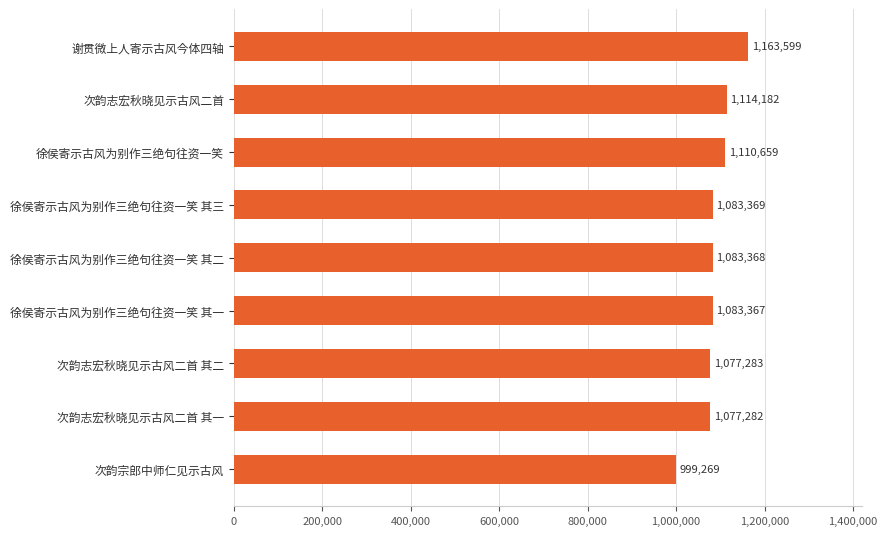

Reading top to bottom, what are all the values shown in this chart?

谢贯微上人寄示古风今体四轴=1163599	次韵志宏秋晓见示古风二首=1114182	徐侯寄示古风为别作三绝句往资一笑=1110659	徐侯寄示古风为别作三绝句往资一笑 其三=1083369	徐侯寄示古风为别作三绝句往资一笑 其二=1083368	徐侯寄示古风为别作三绝句往资一笑 其一=1083367	次韵志宏秋晓见示古风二首 其二=1077283	次韵志宏秋晓见示古风二首 其一=1077282	次韵宗郎中师仁见示古风=999269